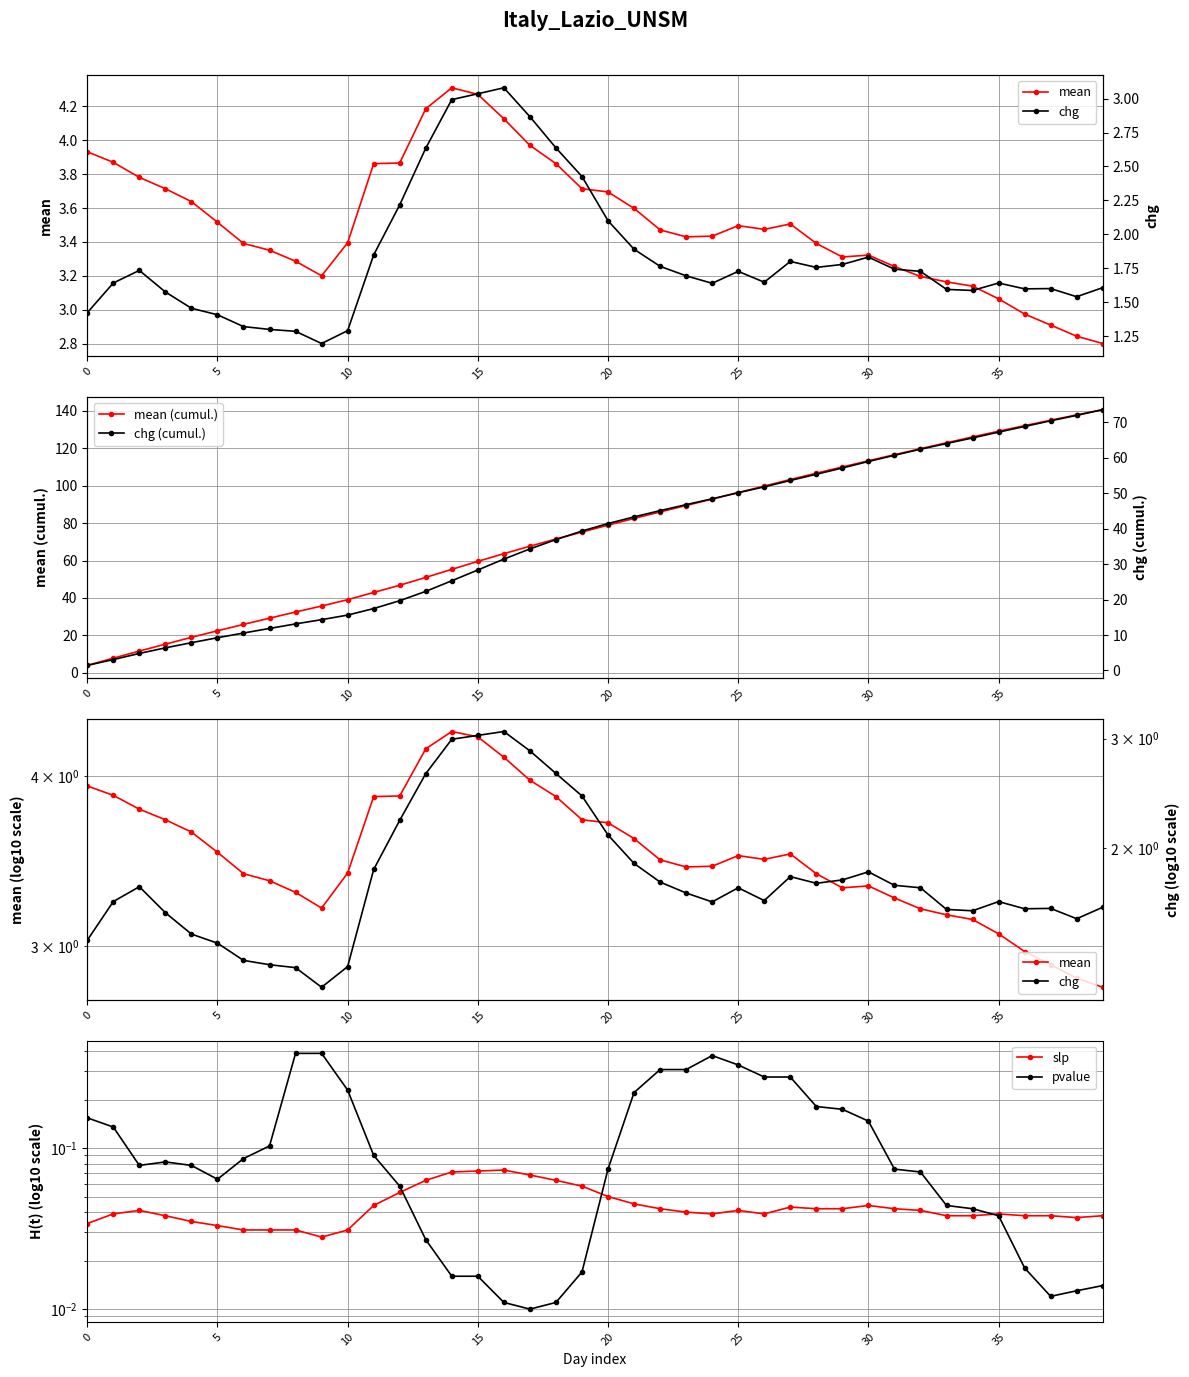

True or false: mean and mean (cumul.) cross at least once.

False